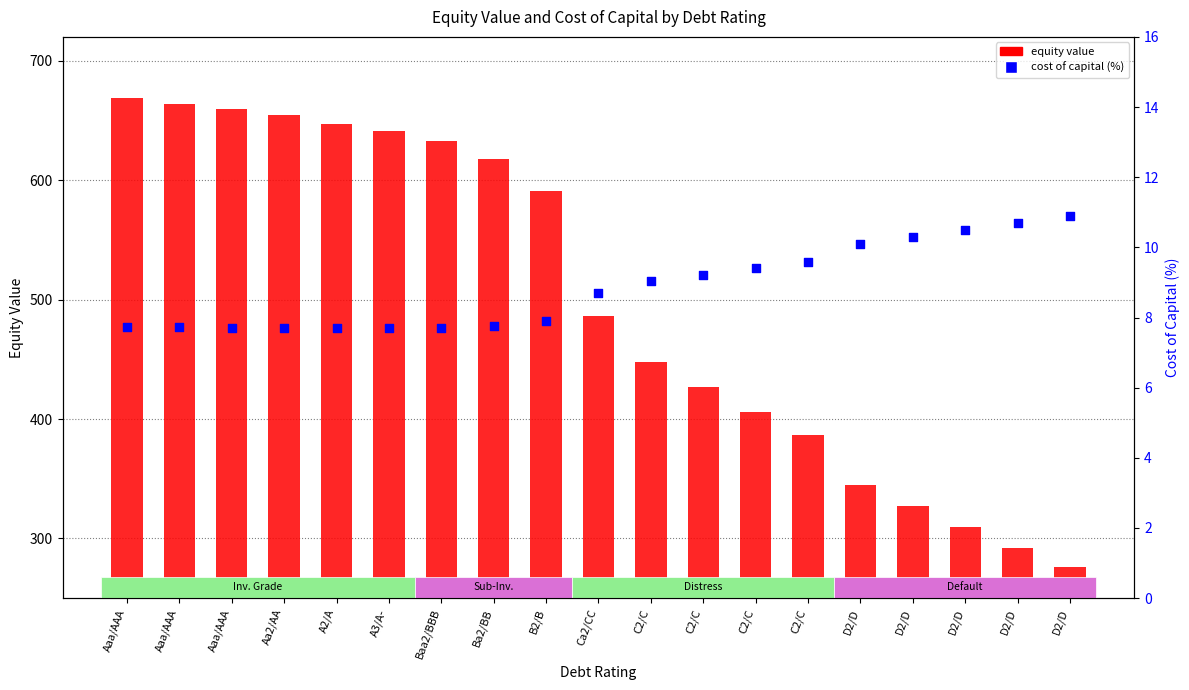

Which series has the largest total across all categories?

equity value